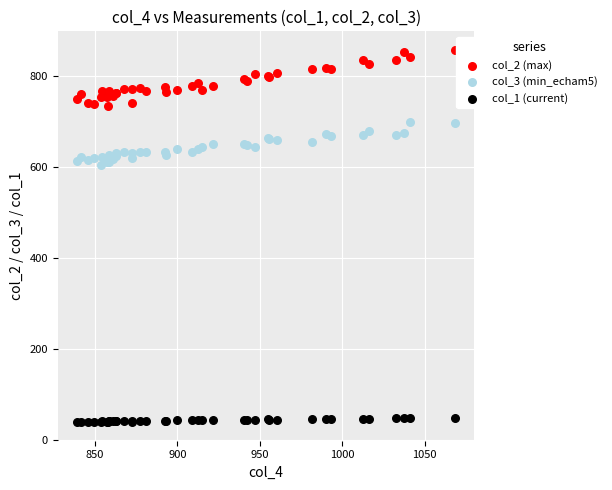

Which series reaches the minimum Y coordinate?

col_1 (current)